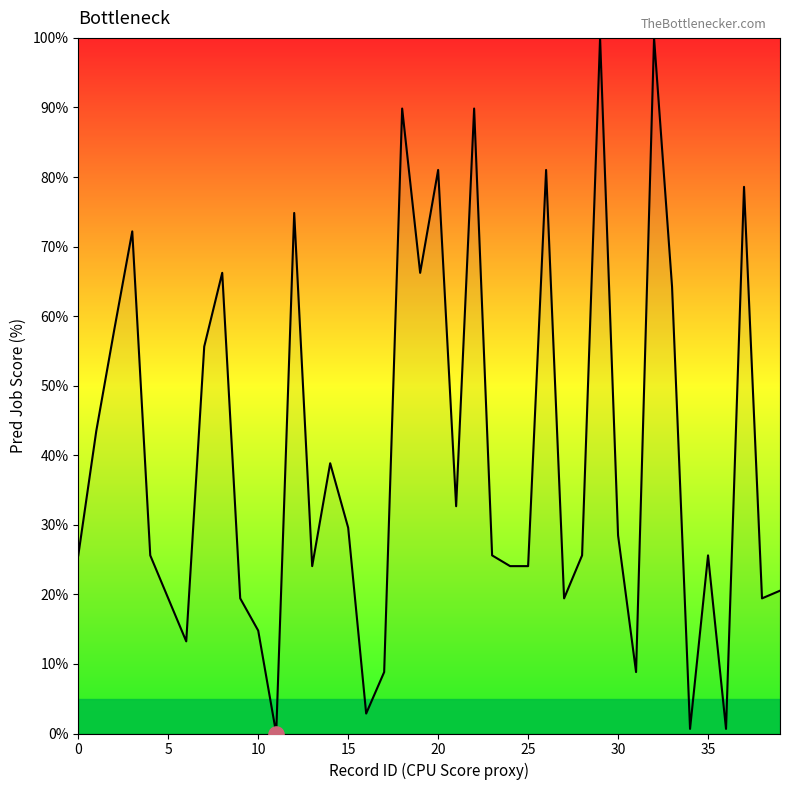

What is the greatest value displayed?

100.0